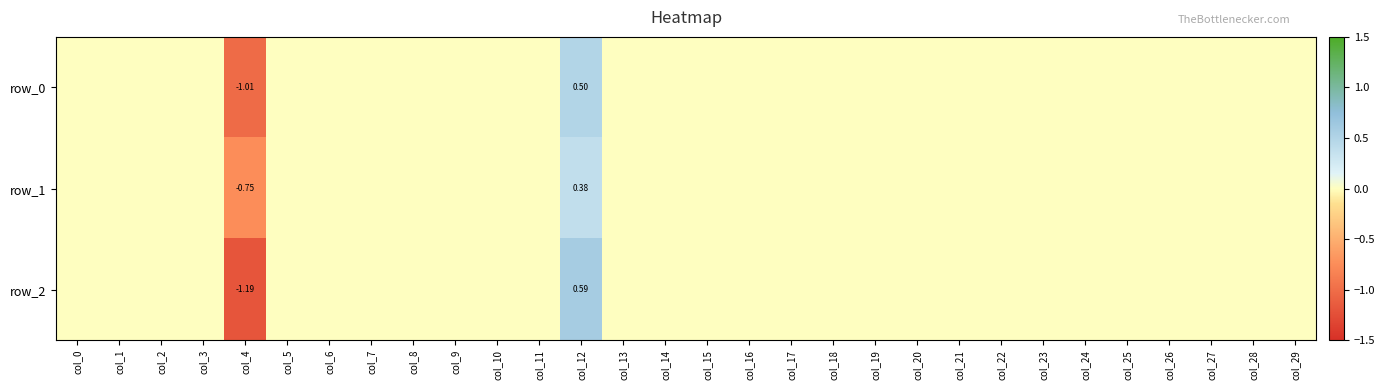

Is the value of row_2 at col_4 greater than the value of row_1 at col_13?

No